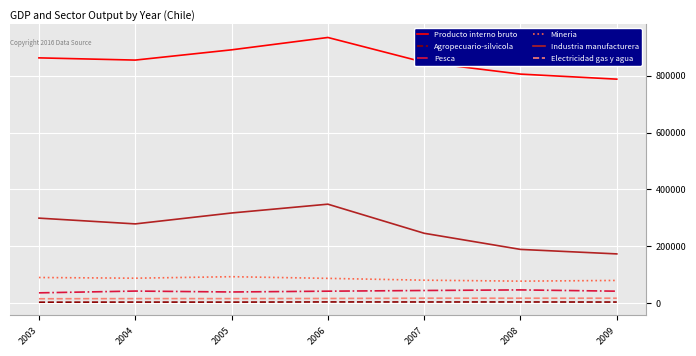

Is the value of Mineria at 2005 greater than the value of Industria manufacturera at 2007?

No